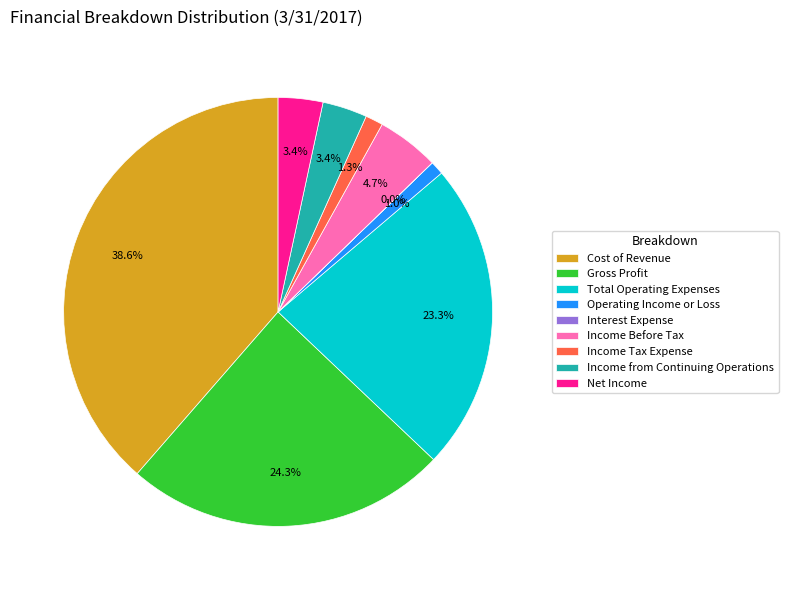

Is there a majority slice in this chart?

No